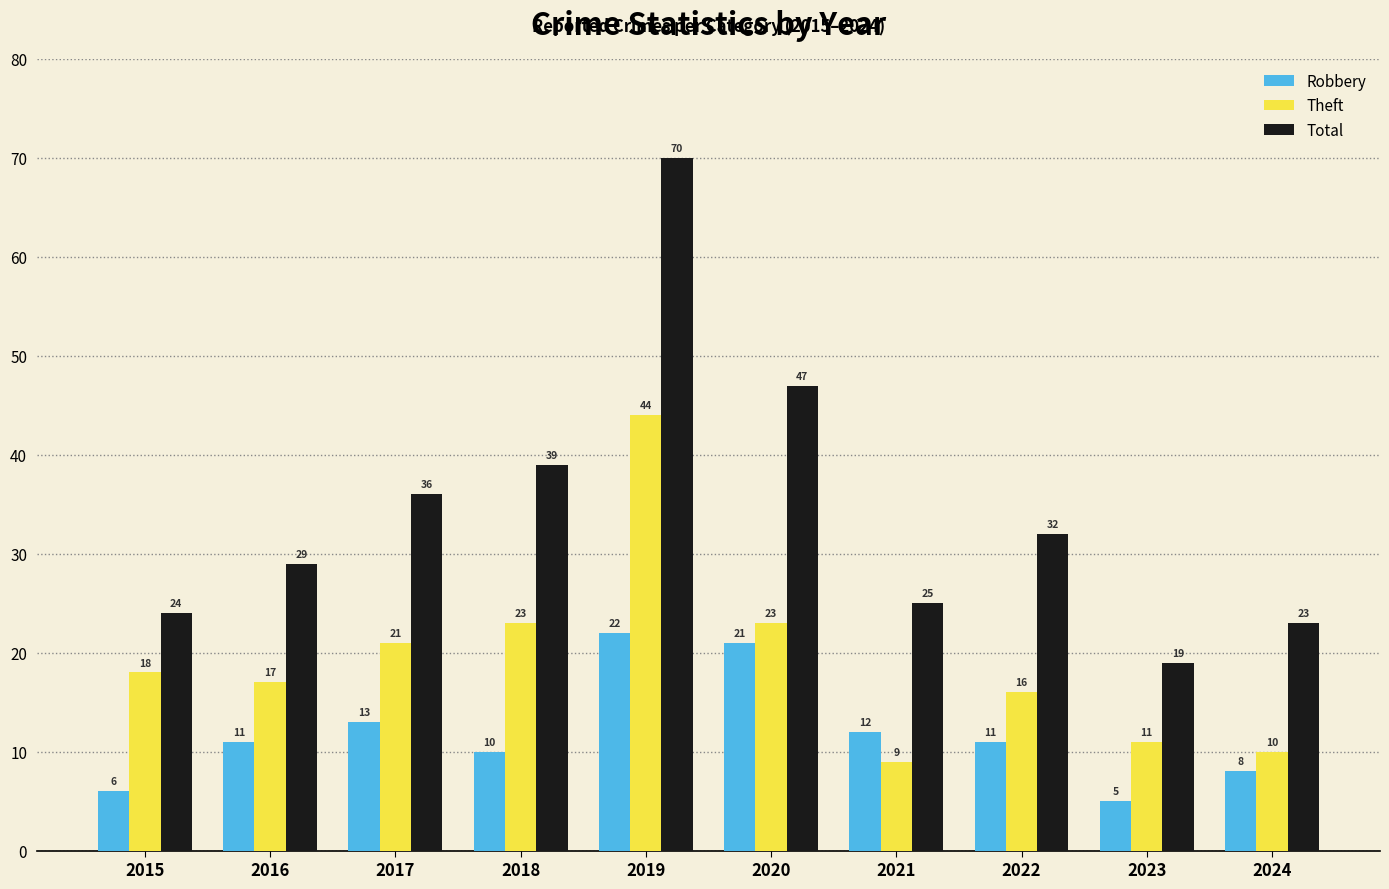

List the labels in order of Total value, largest first.

2019, 2020, 2018, 2017, 2022, 2016, 2021, 2015, 2024, 2023